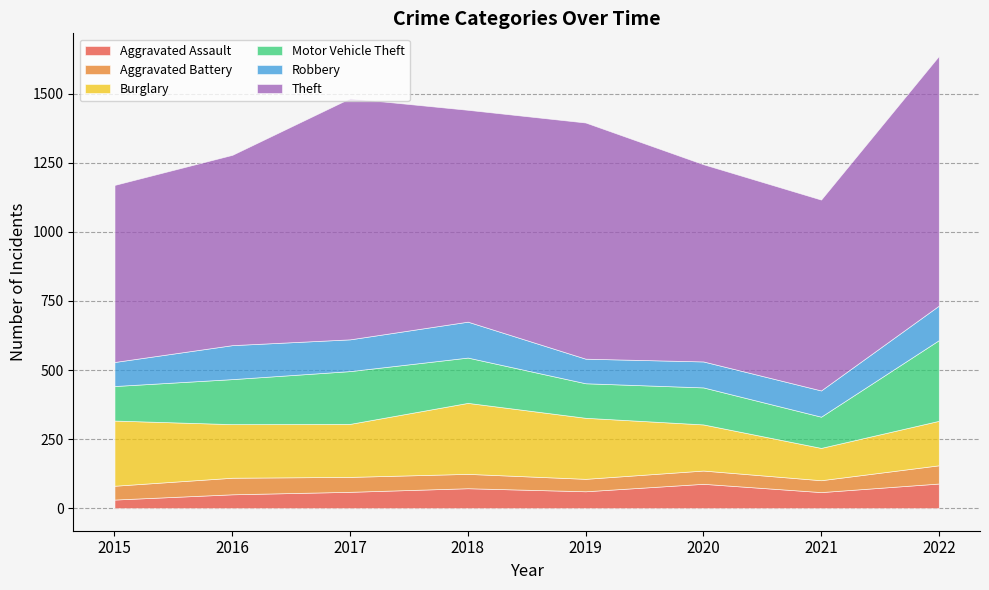

Where is Theft nearest to the value 772?

2018